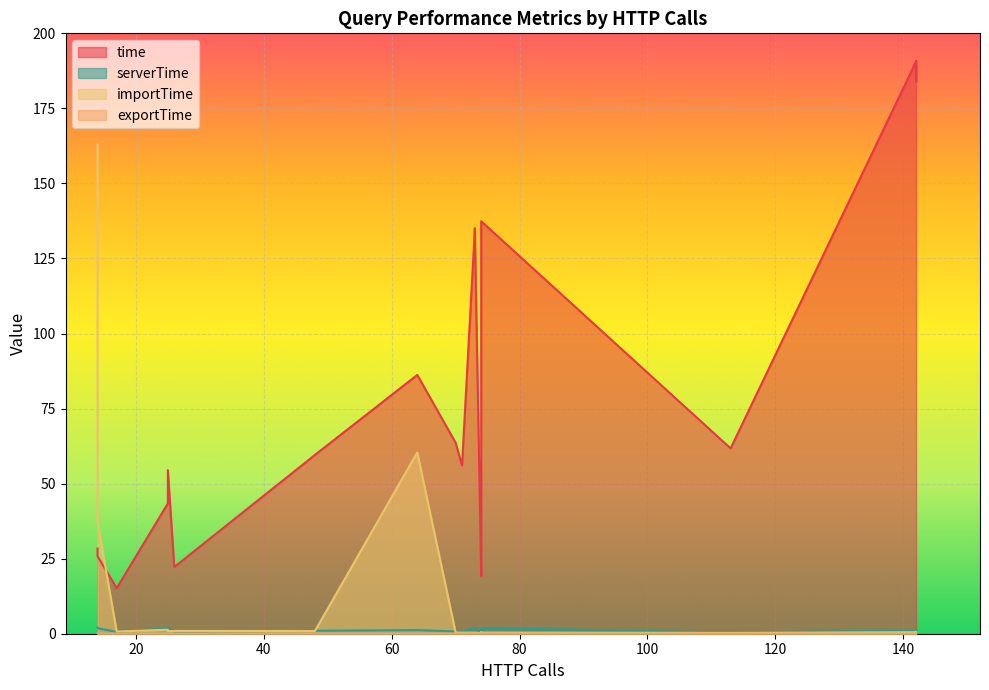

Reading left to right, list all the values displayed in this chart.

time: 14=28.4	26=22.2	142=186.2	48=59.6	142=183.8	64=86.2	25=43.4	74=21.7	73=134.5	74=19.2	17=15.2	25=54.5	14=25.8	73=135.1	142=190.6	70=63.6	142=190.7	71=56.1	113=61.7	74=137.4
serverTime: 14=2.0	26=0.7	142=1.1	48=1.0	142=1.0	64=1.2	25=1.7	74=0.2	73=1.8	74=0.1	17=0.6	25=2.0	14=1.8	73=1.8	142=1.1	70=0.8	142=1.1	71=0.7	113=0.4	74=1.9
importTime: 14=163.0	26=0.9	142=0.5	48=0.9	142=0.4	64=60.4	25=1.3	74=0.5	73=0.4	74=0.2	17=0.7	25=0.9	14=37.3	73=0.4	142=0.5	70=0.4	142=0.6	71=0.4	113=0.3	74=0.4
exportTime: 14=0.0	26=0.0	142=0.1	48=0.0	142=0.0	64=0.0	25=0.0	74=0.0	73=0.0	74=0.0	17=0.0	25=0.1	14=0.0	73=0.0	142=0.0	70=0.0	142=0.1	71=0.0	113=0.0	74=0.1